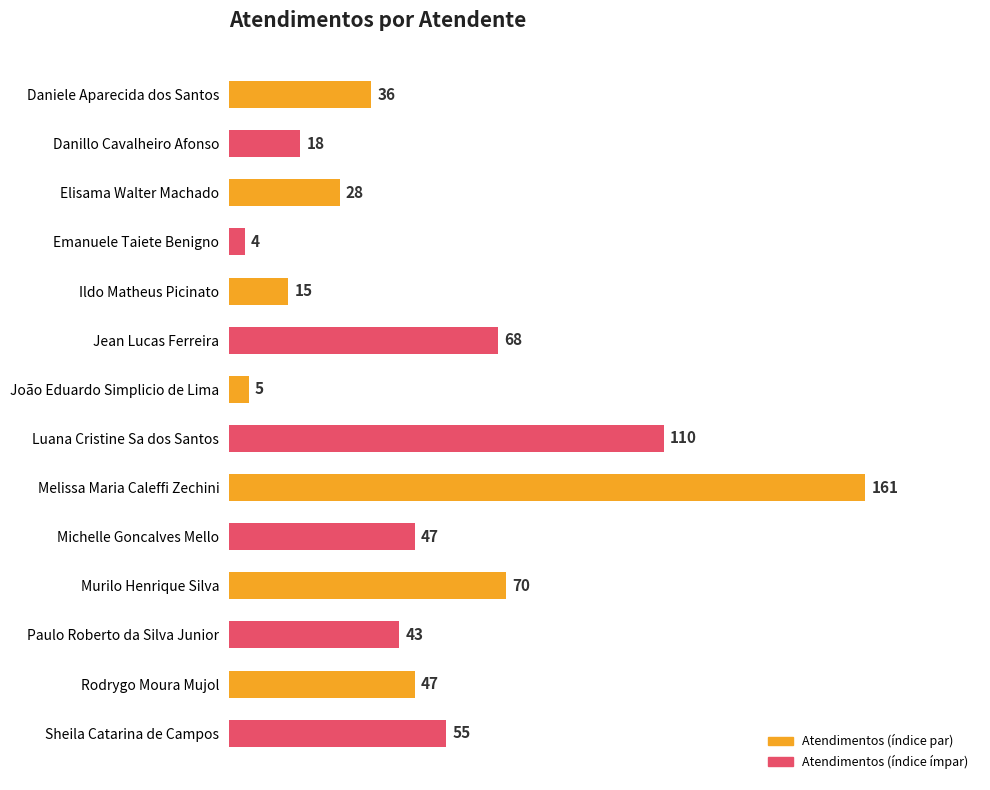

Does the chart contain any negative values?

No